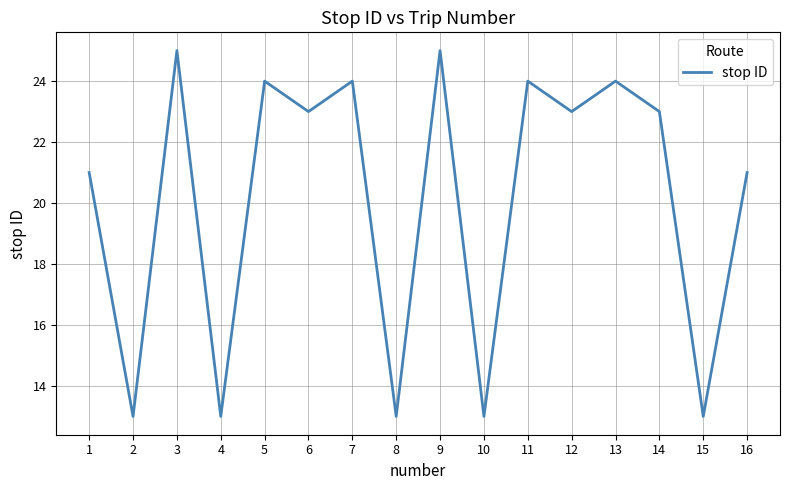

What is the smallest value displayed?

13